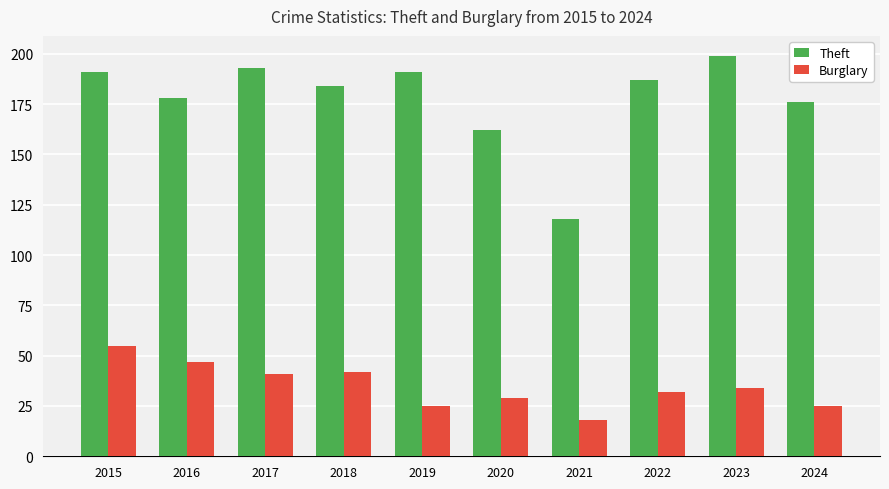

What is the difference between the maximum and minimum values in the Burglary series?

37